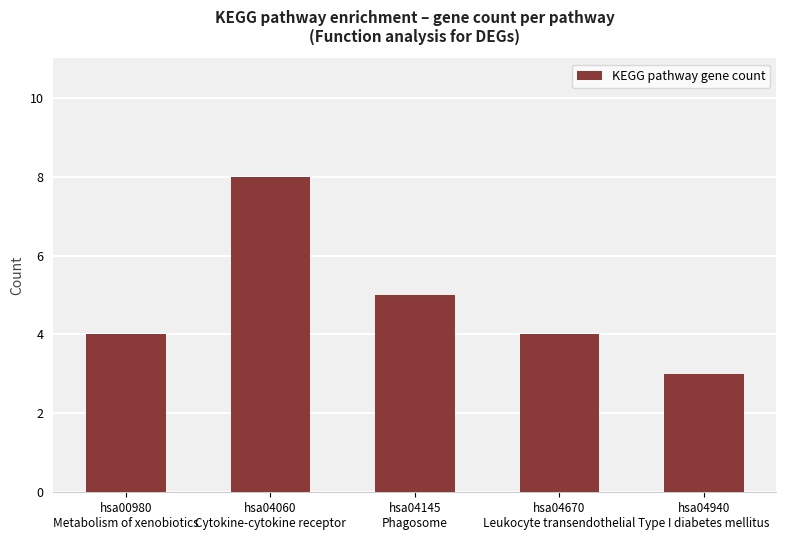

True or false: the data shows 8 at hsa04060
Cytokine-cytokine receptor.

True